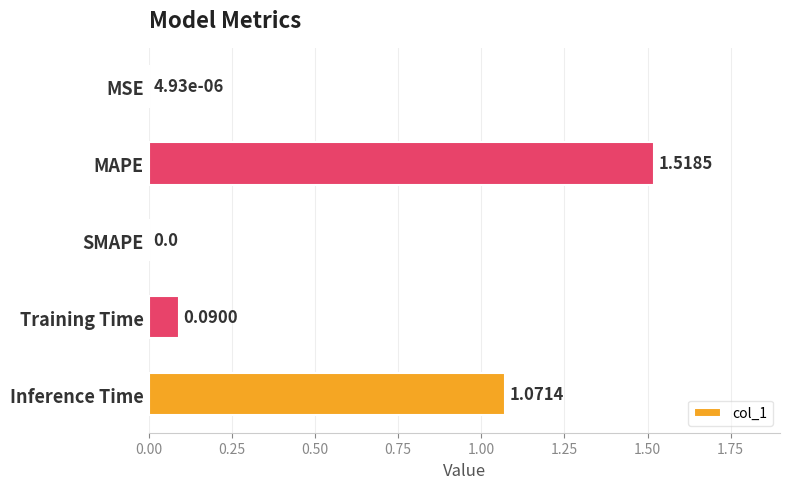

What is the sum of the values at Training Time and MAPE?

1.6